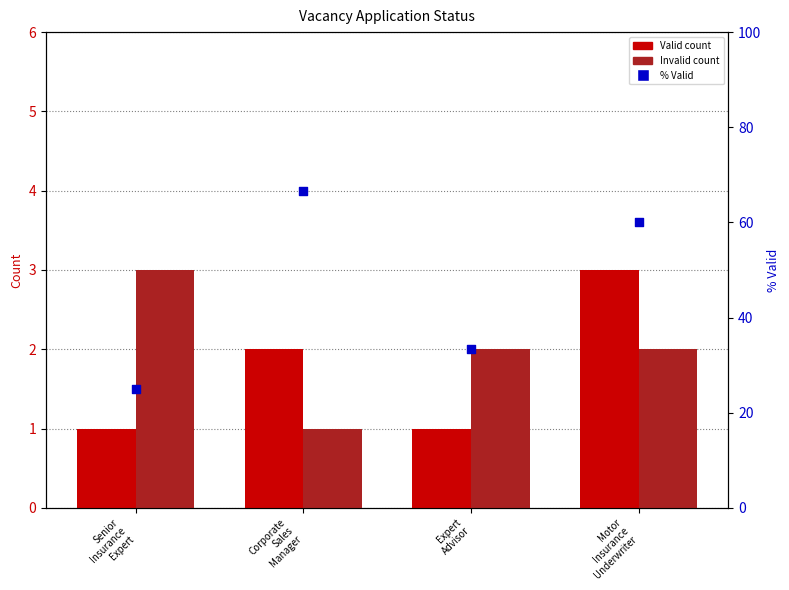

Which series contains the lowest Y value?

Valid